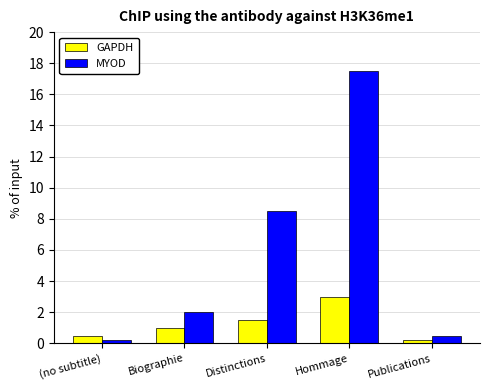

Reading left to right, list all the values displayed in this chart.

GAPDH: 0.5	1.0	1.5	3.0	0.2
MYOD: 0.2	2.0	8.5	17.5	0.5